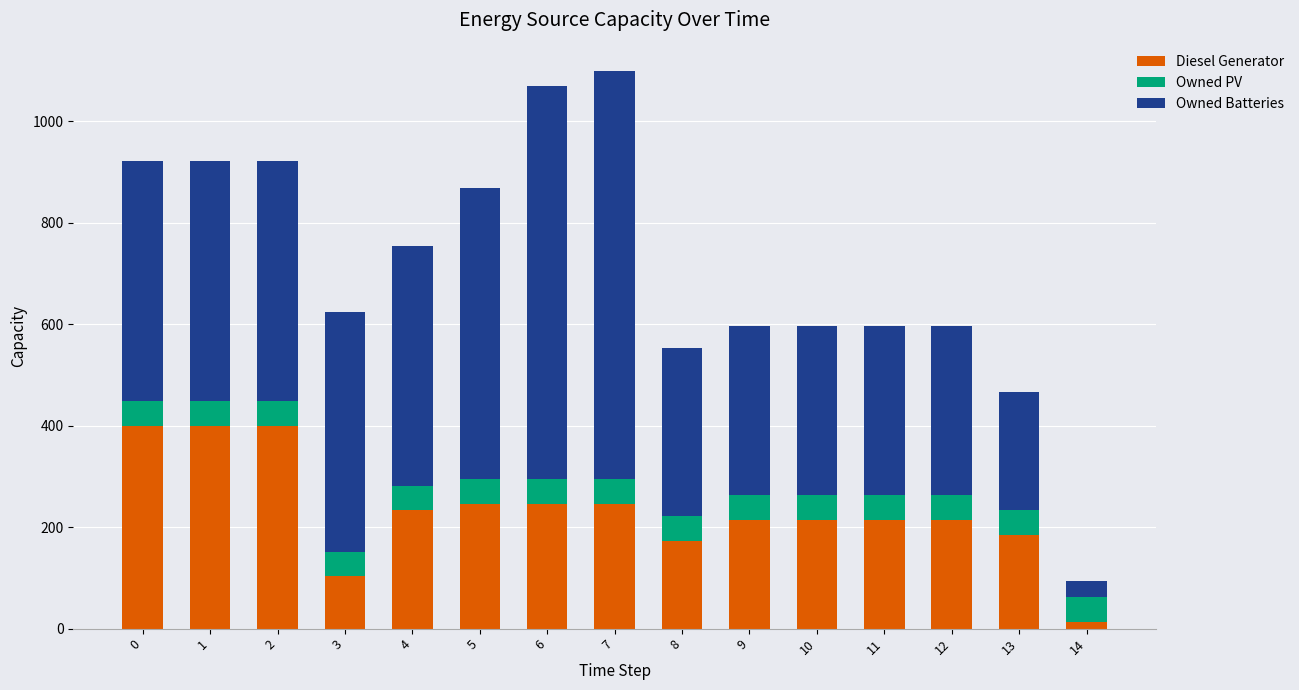

What is the highest value of the Diesel Generator series?

400